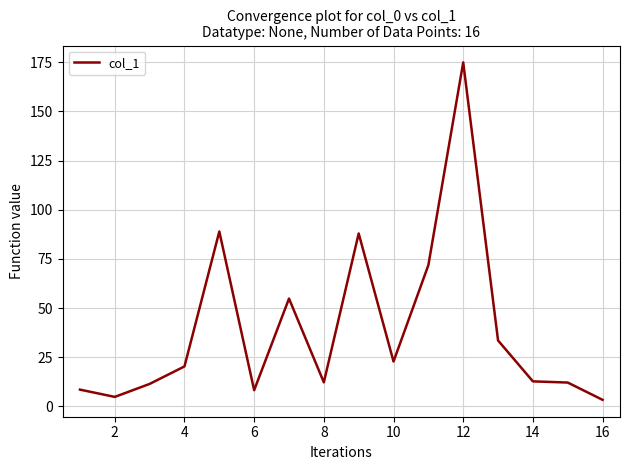

What is the greatest value displayed?

174.9